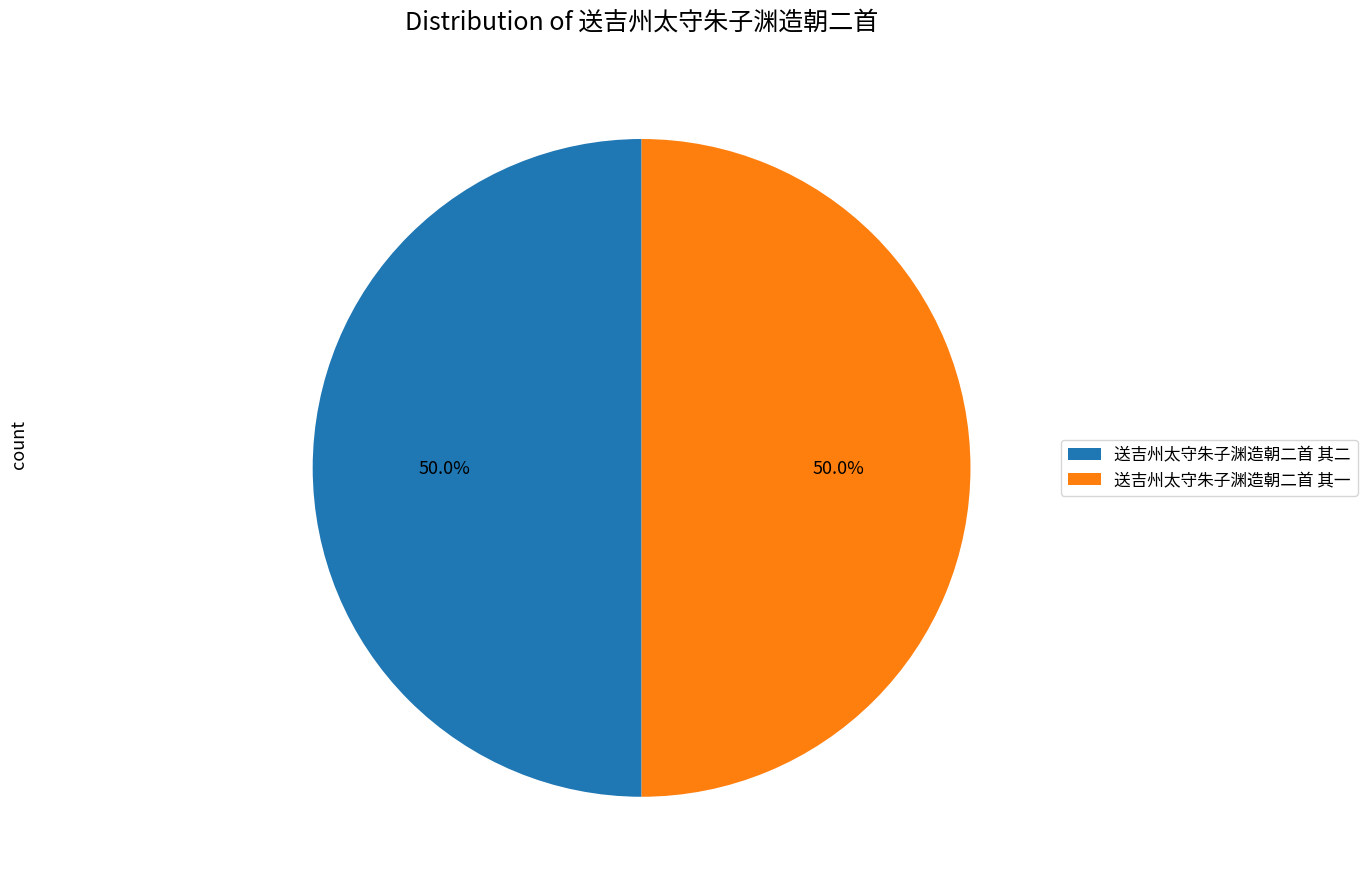

To the nearest percent, what is the combined percentage of 送吉州太守朱子渊造朝二首 其一 and 送吉州太守朱子渊造朝二首 其二?

100%